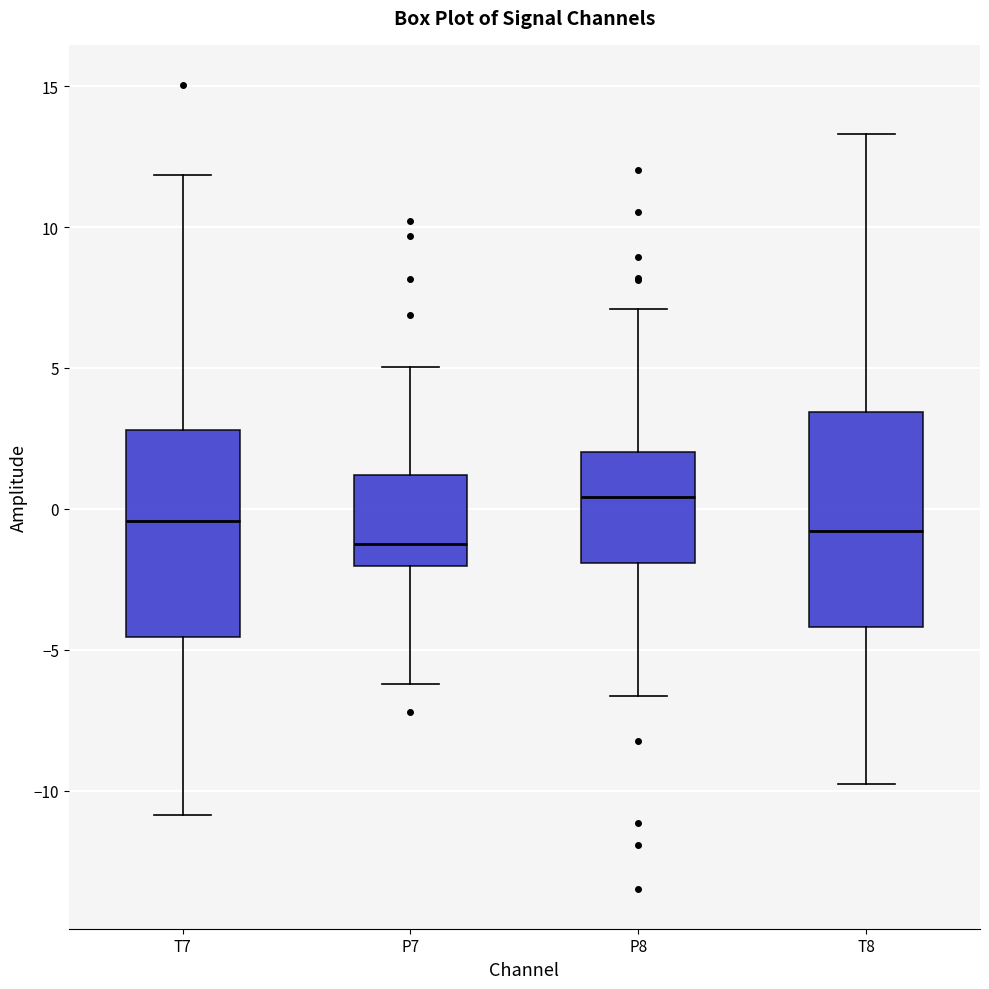

Reading left to right, transcribe this box plot: for each box, give where its median line is, the range the box spans, and where its two whiskers end, as read against the y-axis. The values are not printed on the chart, so give them approximately, as read against the axis.

T7: median -0.5, box -4.5 to 3.0, whiskers -11.0 to 12.0
P7: median -1.0, box -2.0 to 1.0, whiskers -6.0 to 5.0
P8: median 0.5, box -2.0 to 2.0, whiskers -6.5 to 7.0
T8: median -1.0, box -4.0 to 3.5, whiskers -10.0 to 13.5